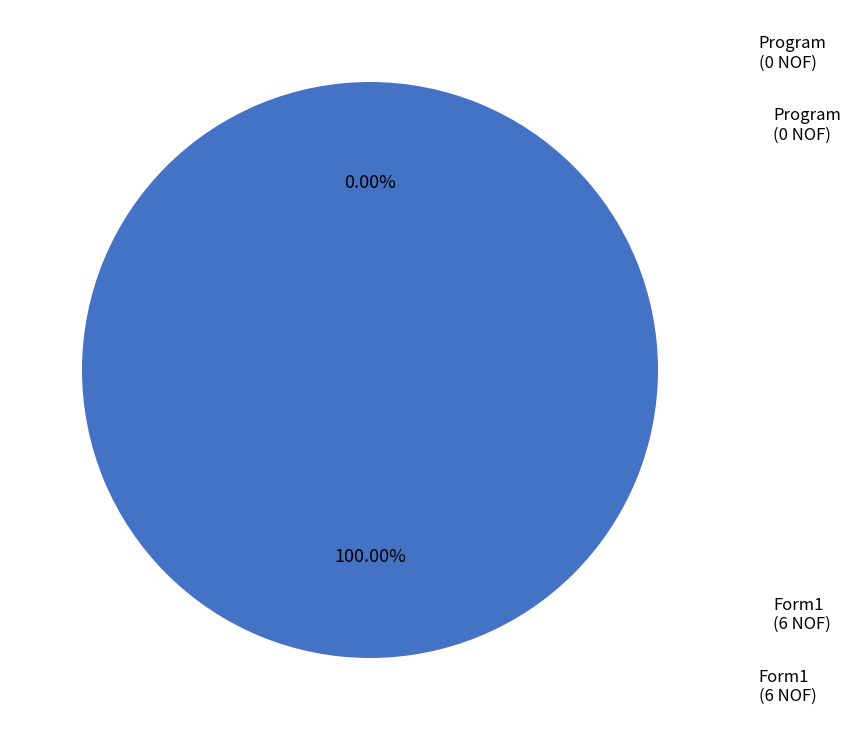

Does Form1 account for over 50% of the chart?

Yes